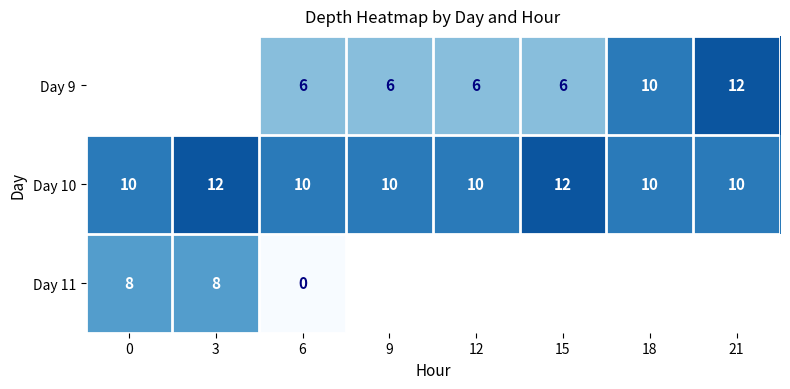

What is the sum of all Day 10 values?

84